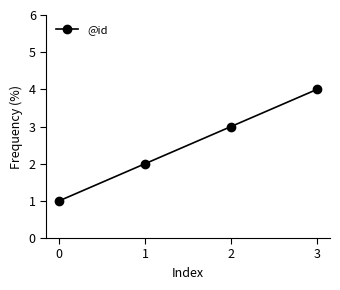

Rank the categories by value from lowest to highest.

0, 1, 2, 3